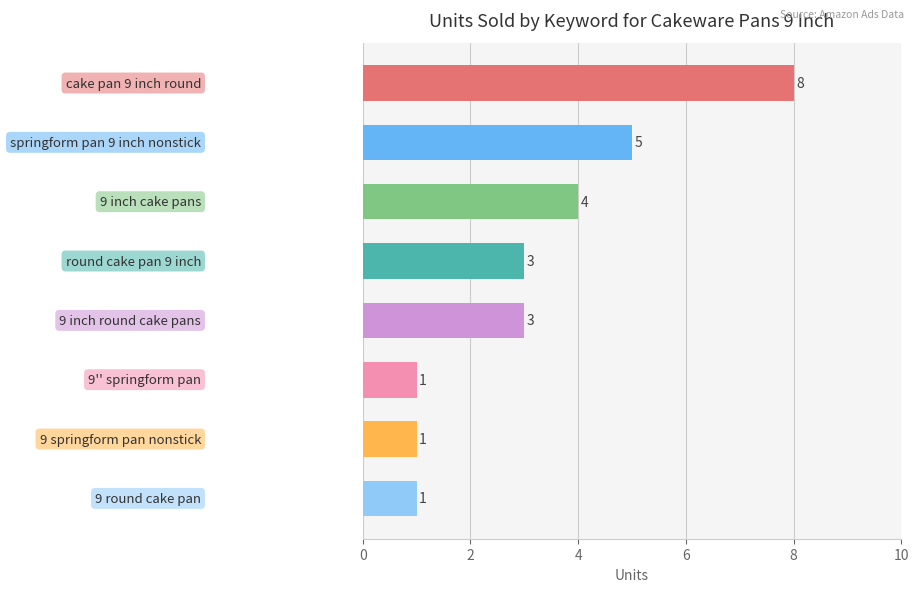

Reading bottom to top, transcribe all the data shown in this chart.

1	1	1	3	3	4	5	8